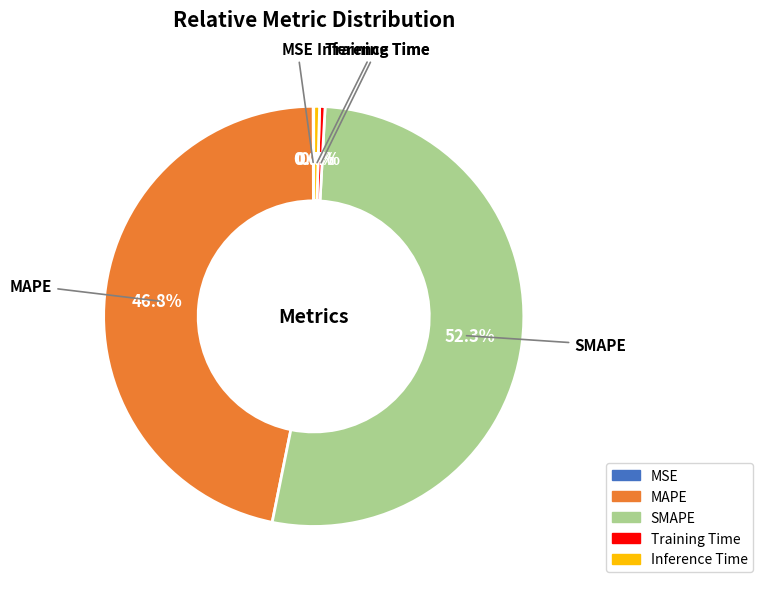

Does MAPE account for over 50% of the chart?

No